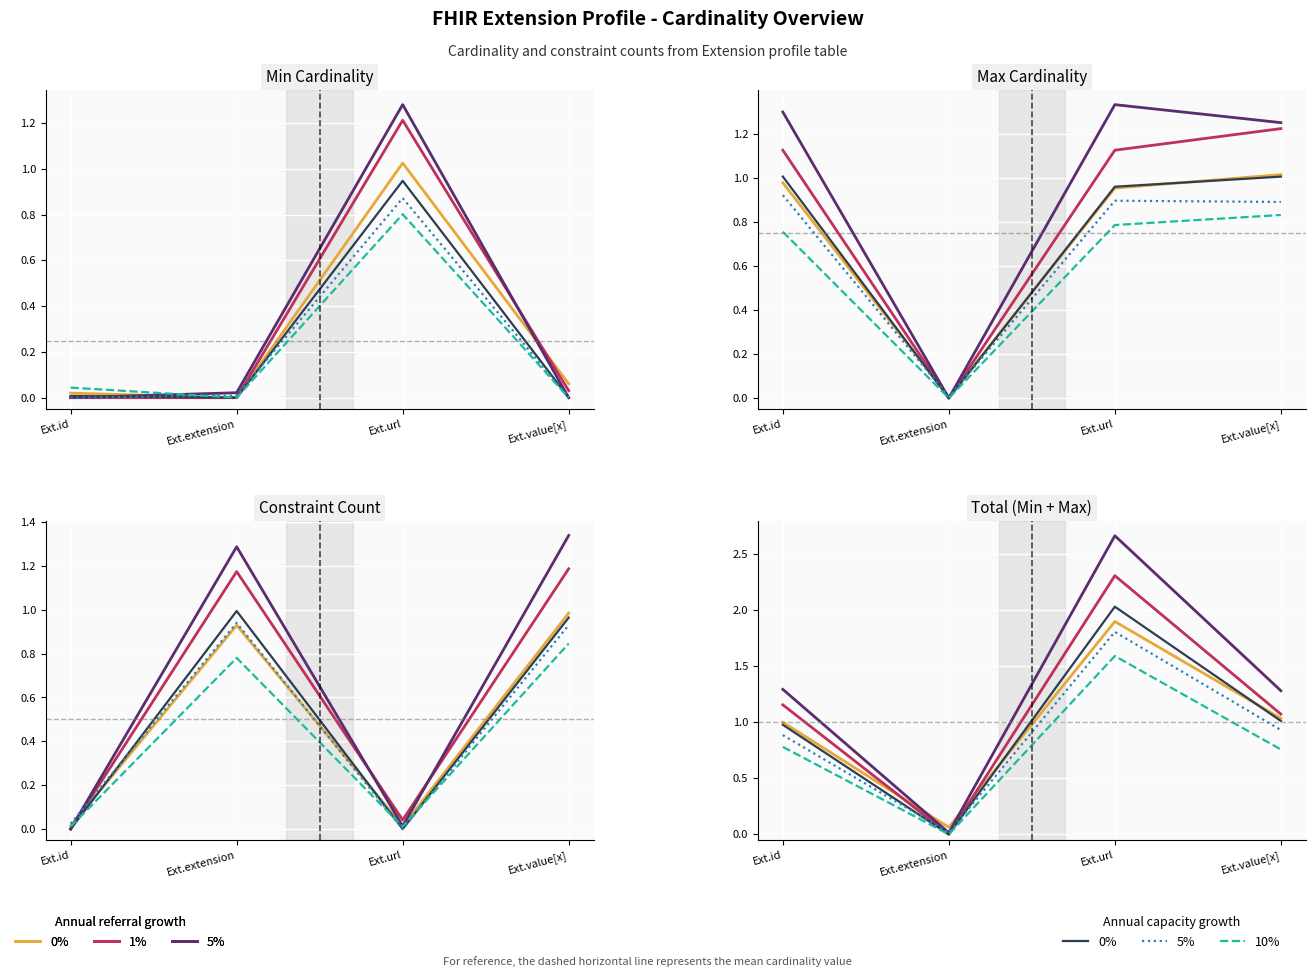

What is the label of the 3rd point from the left?

Ext.url